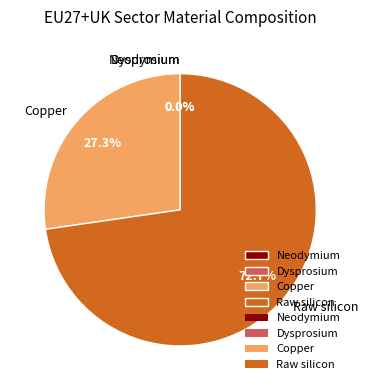

Is it true that Neodymium is 0% of the pie?

True